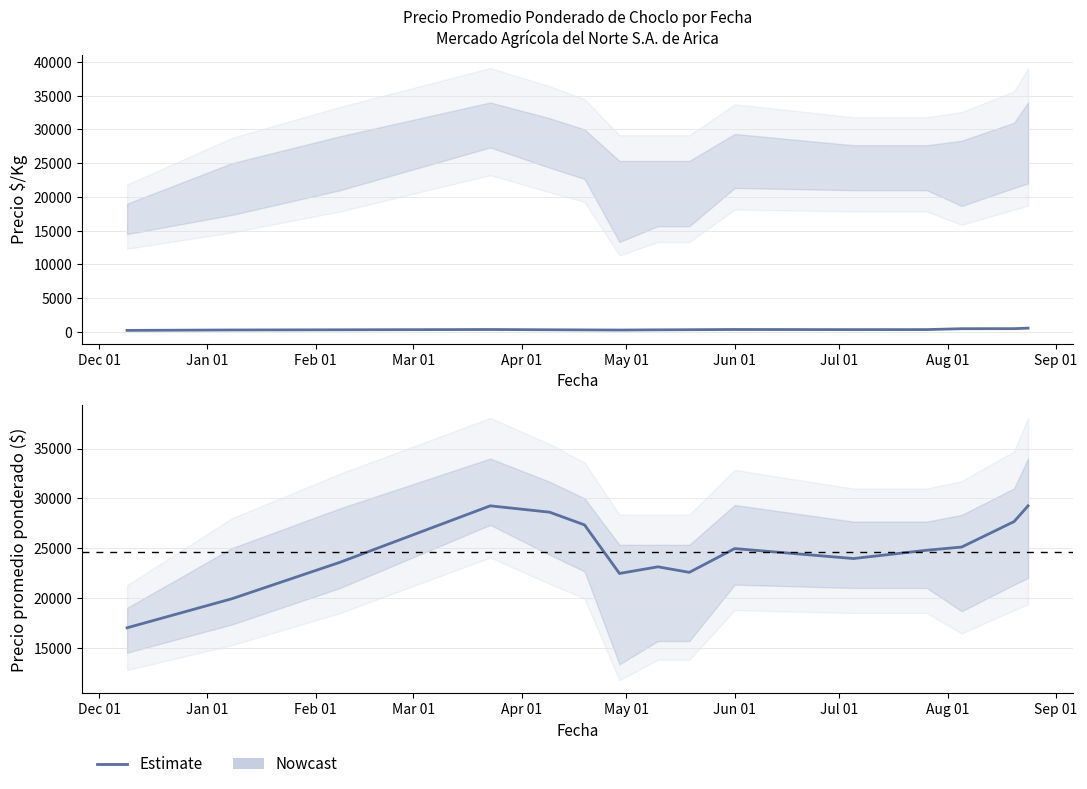

What is the average value?

24638.3